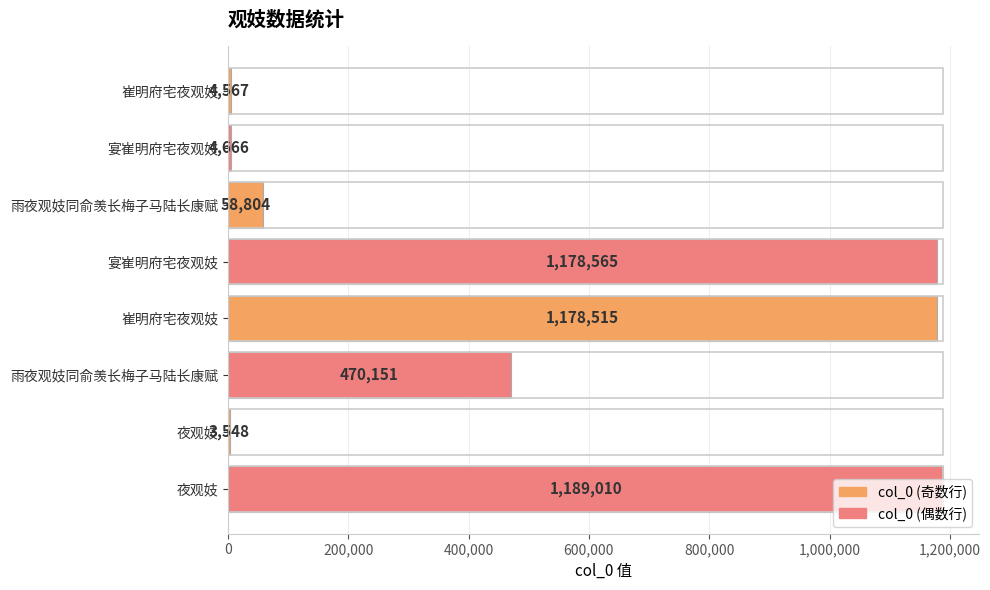

Are the bars horizontal?

Yes